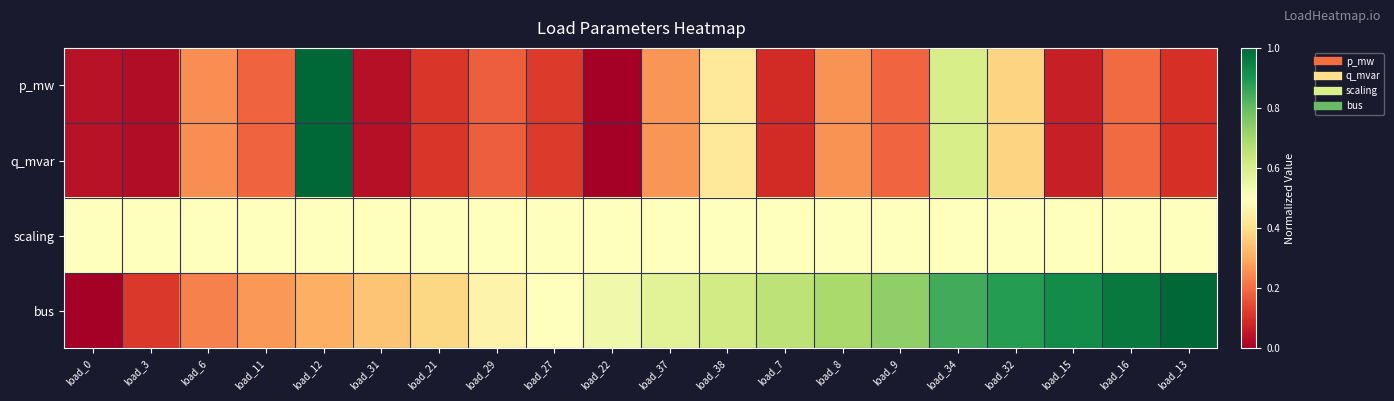

Reading right to left, extract all data points from this chart.

p_mw: load_13=0.1	load_16=0.2	load_15=0.1	load_32=0.4	load_34=0.6	load_9=0.2	load_8=0.3	load_7=0.1	load_38=0.4	load_37=0.3	load_22=0.0	load_27=0.1	load_29=0.2	load_21=0.1	load_31=0.0	load_12=1.0	load_11=0.2	load_6=0.3	load_3=0.0	load_0=0.0
q_mvar: load_13=0.1	load_16=0.2	load_15=0.1	load_32=0.4	load_34=0.6	load_9=0.2	load_8=0.3	load_7=0.1	load_38=0.4	load_37=0.3	load_22=0.0	load_27=0.1	load_29=0.2	load_21=0.1	load_31=0.0	load_12=1.0	load_11=0.2	load_6=0.3	load_3=0.0	load_0=0.0
scaling: load_13=0.5	load_16=0.5	load_15=0.5	load_32=0.5	load_34=0.5	load_9=0.5	load_8=0.5	load_7=0.5	load_38=0.5	load_37=0.5	load_22=0.5	load_27=0.5	load_29=0.5	load_21=0.5	load_31=0.5	load_12=0.5	load_11=0.5	load_6=0.5	load_3=0.5	load_0=0.5
bus: load_13=1.0	load_16=1.0	load_15=0.9	load_32=0.9	load_34=0.8	load_9=0.7	load_8=0.7	load_7=0.7	load_38=0.6	load_37=0.6	load_22=0.5	load_27=0.5	load_29=0.5	load_21=0.4	load_31=0.3	load_12=0.3	load_11=0.3	load_6=0.2	load_3=0.1	load_0=0.0